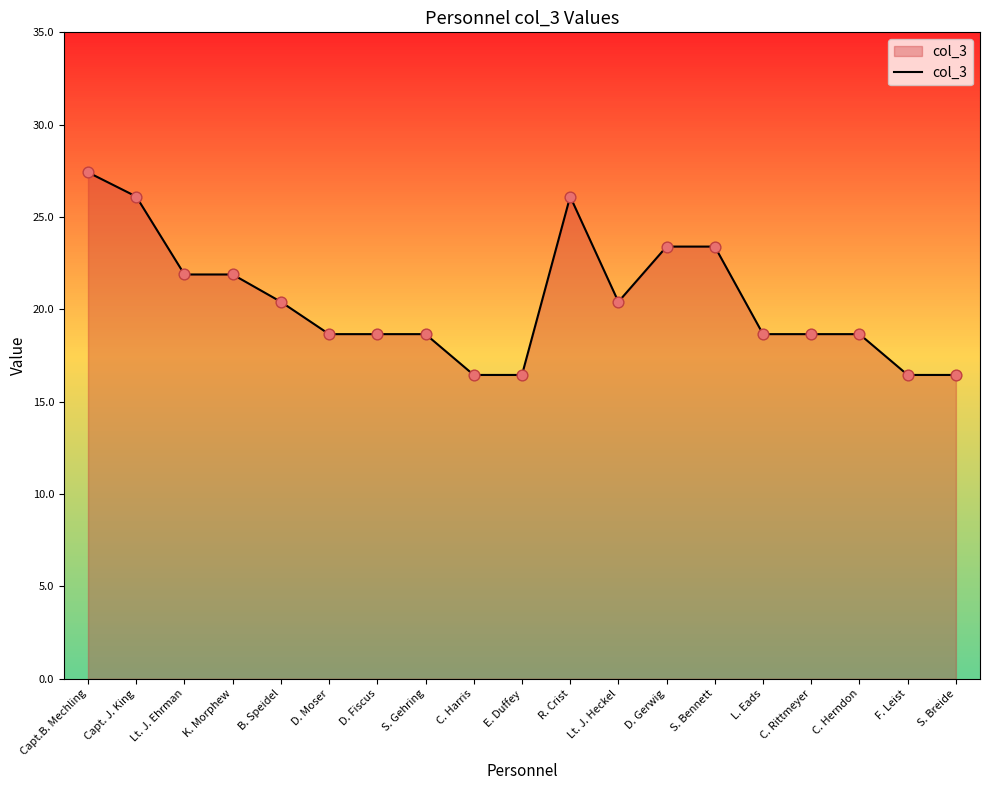

Which has a higher value, C. Harris or C. Herndon?

C. Herndon